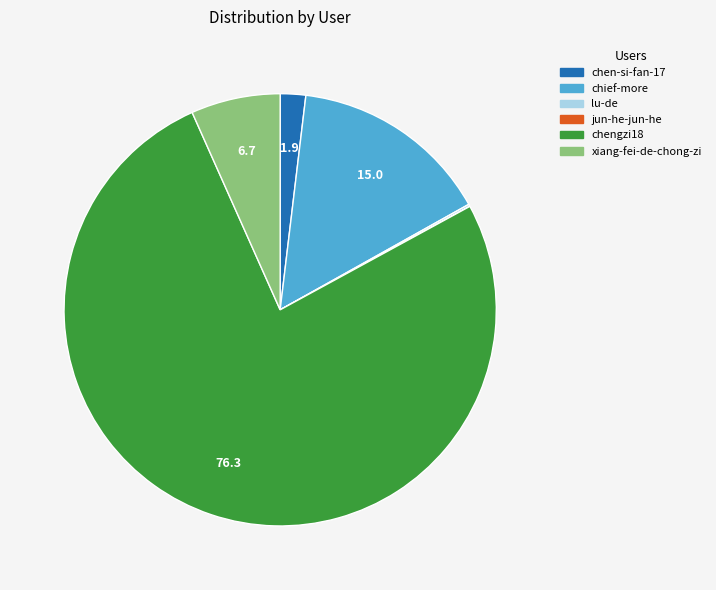

Which has a higher value, chengzi18 or chen-si-fan-17?

chengzi18